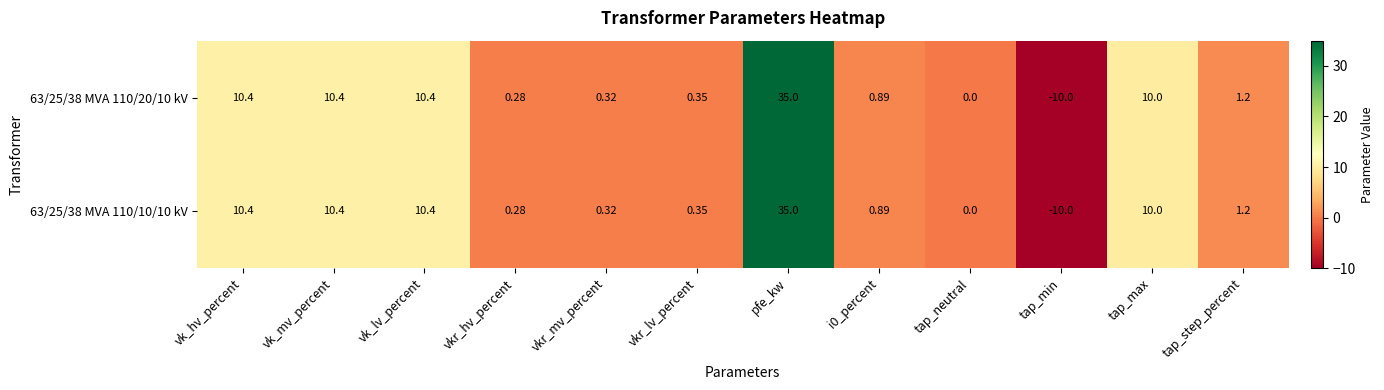

Which label corresponds to the smallest value in the chart?

tap_min